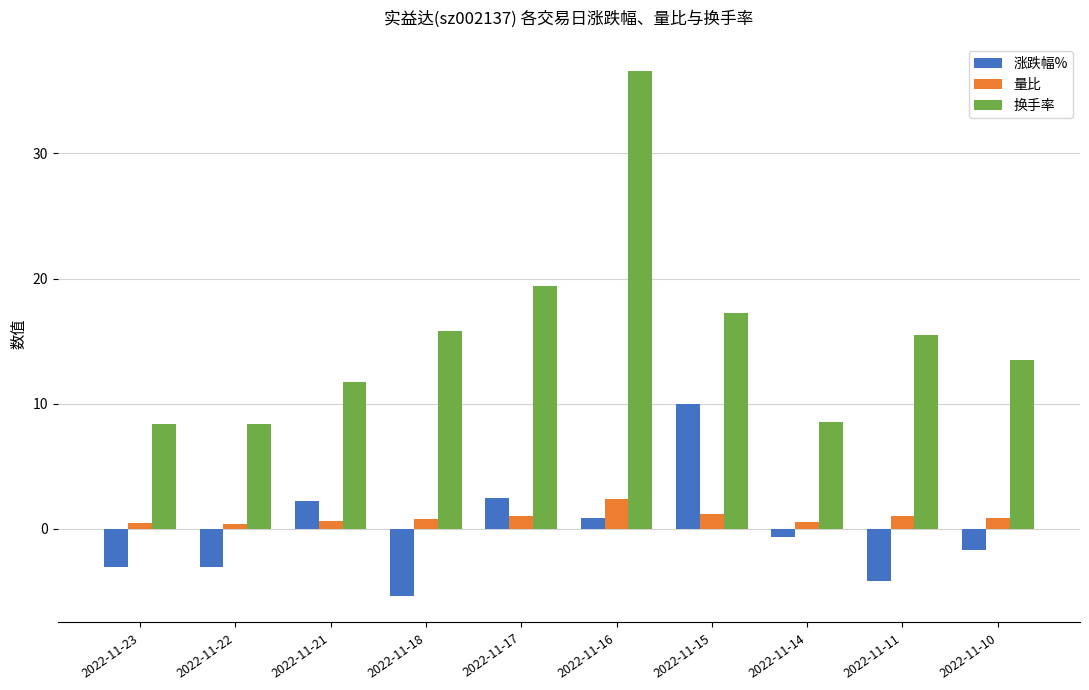

At which category does the chart reach its peak across all series?

2022-11-16